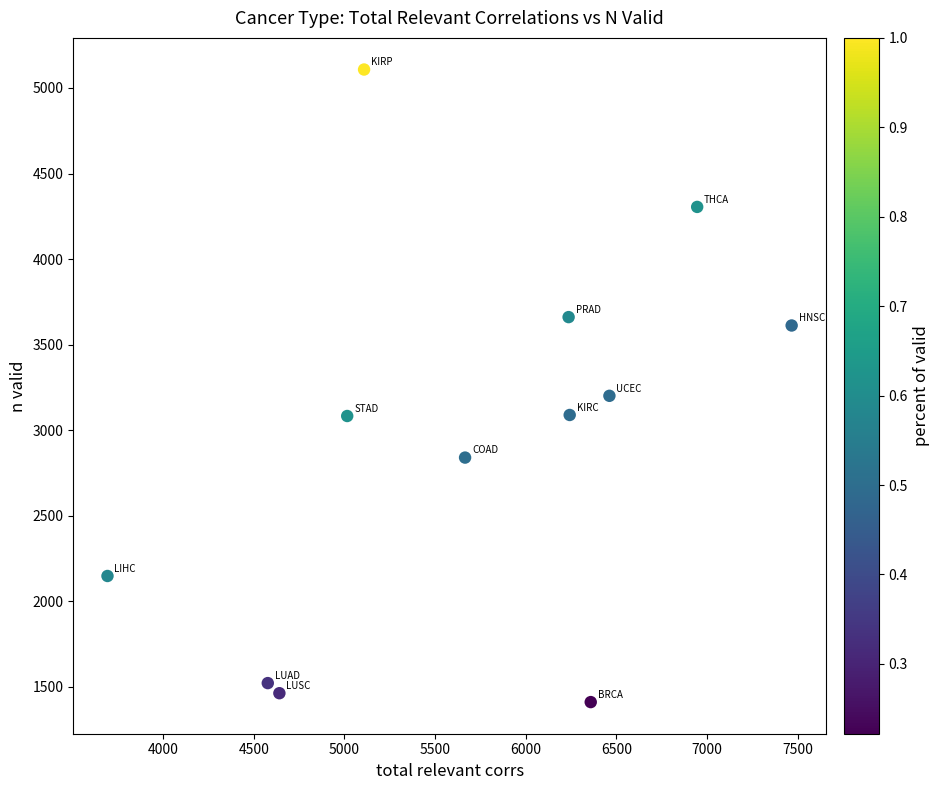

What Y value in the scatter plot is closest to 3259?

3201